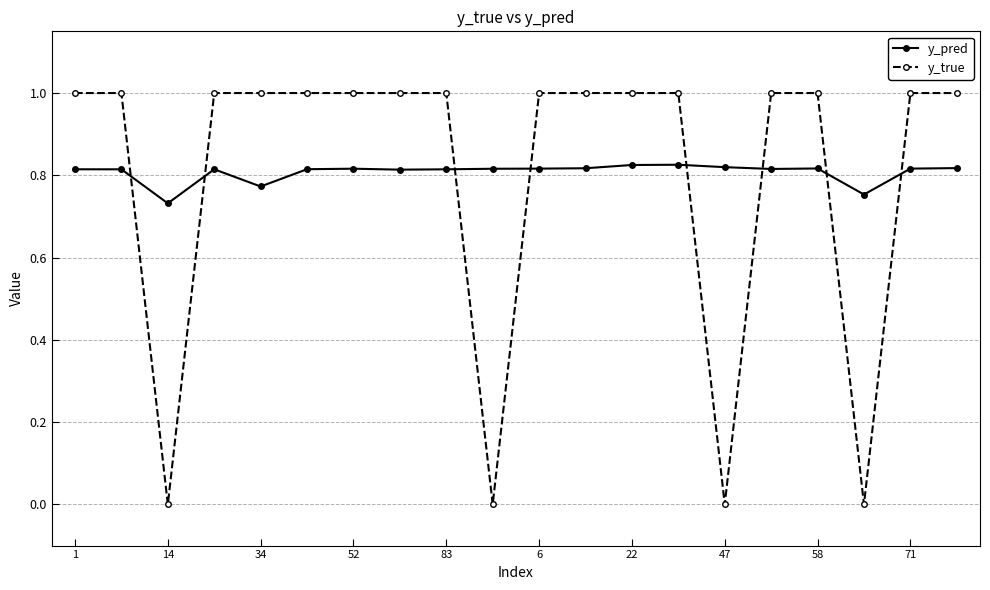

What is the difference between the maximum and minimum values in the y_pred series?

0.1